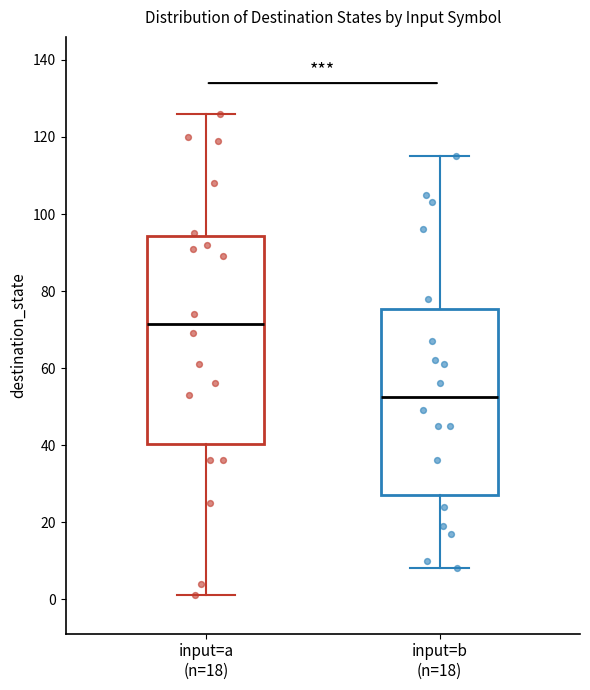

Which box has the lowest median line?

input=b (n=18)